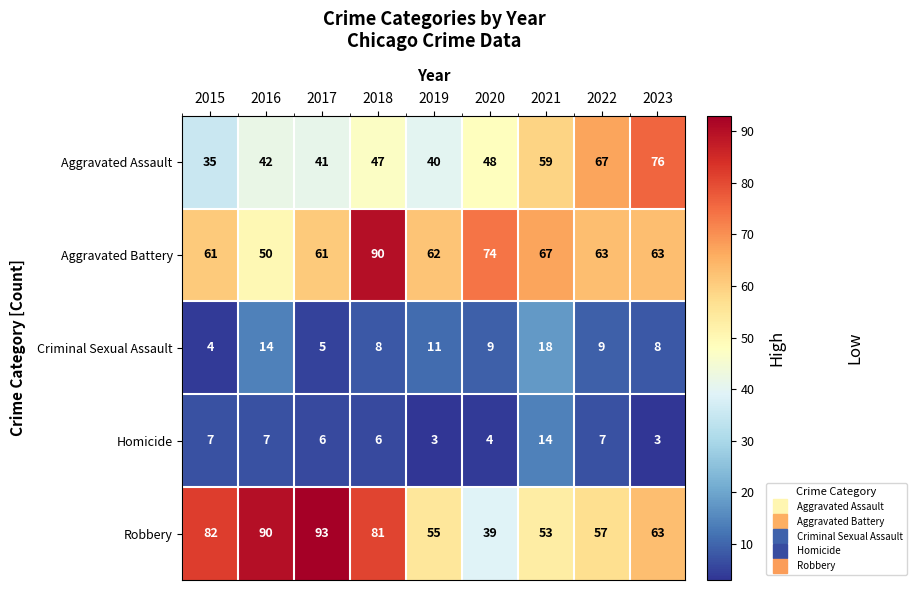

How many categories are shown in the chart?

9